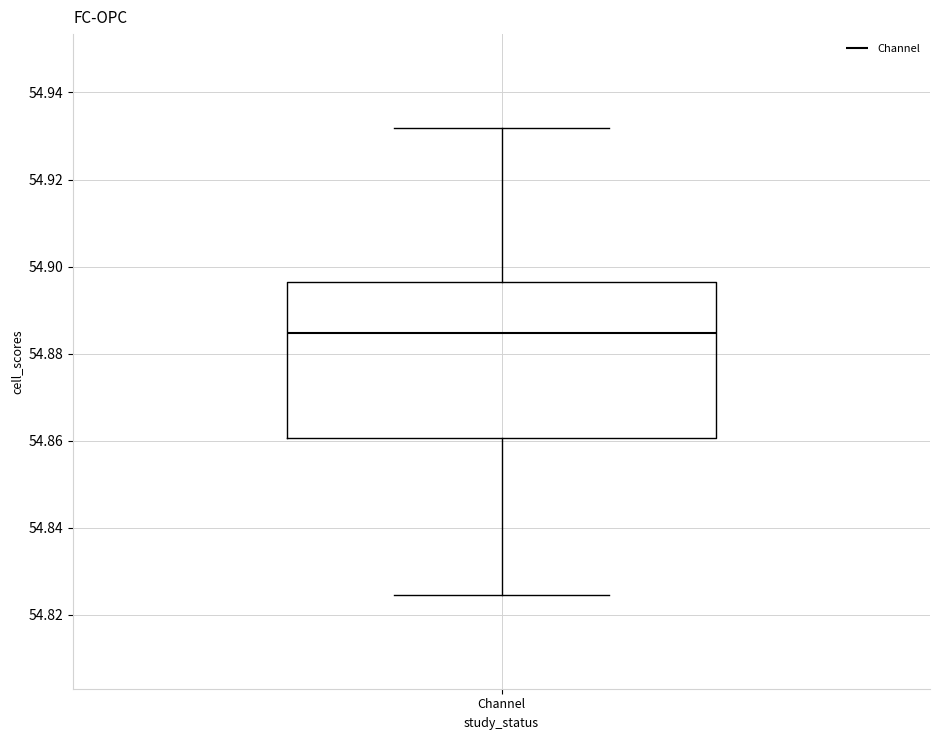

Transcribe this box plot: give where the median line is, the range the box spans, and where the two whiskers end, as read against the y-axis. The values are not printed on the chart, so give them approximately, as read against the axis.

median 54.884, box 54.860 to 54.896, whiskers 54.824 to 54.932